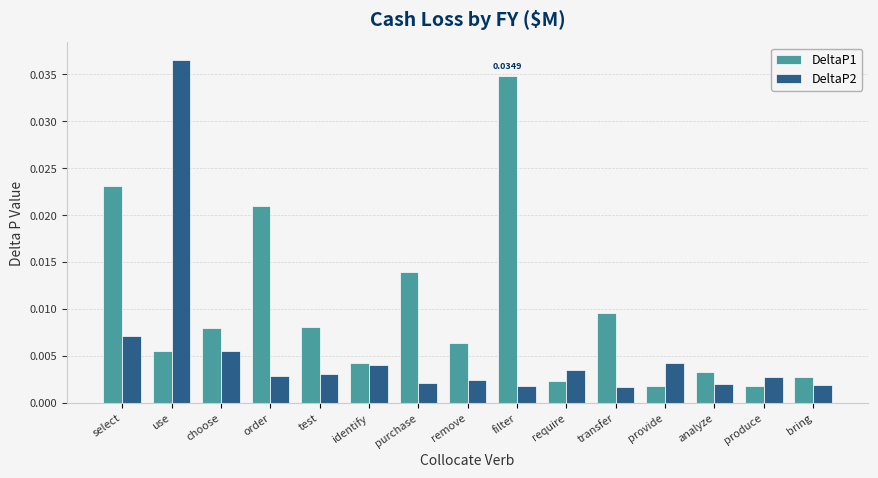

At how many categories does at least one series exceed 0?

15